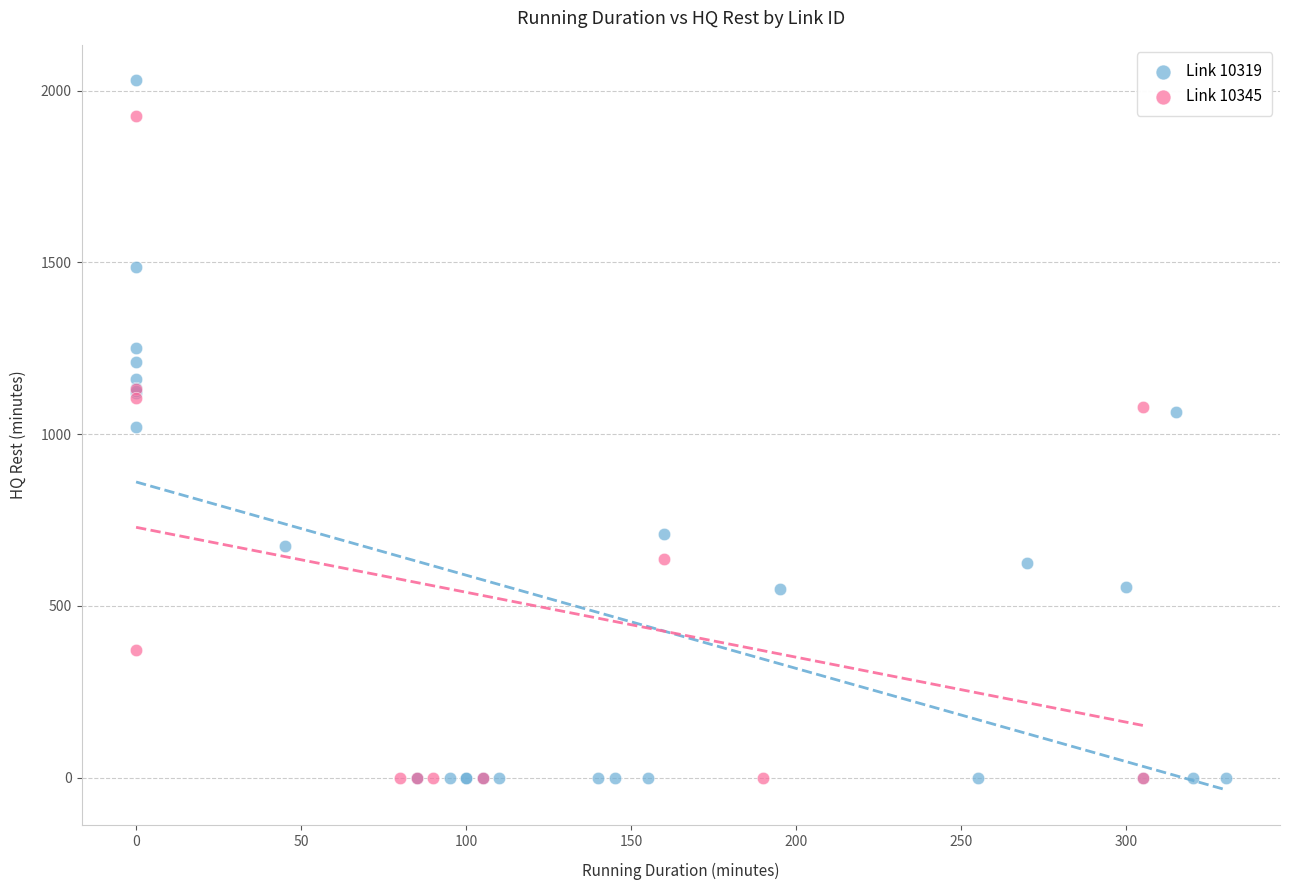

Which series has the widest spread of Y values?

Link 10319